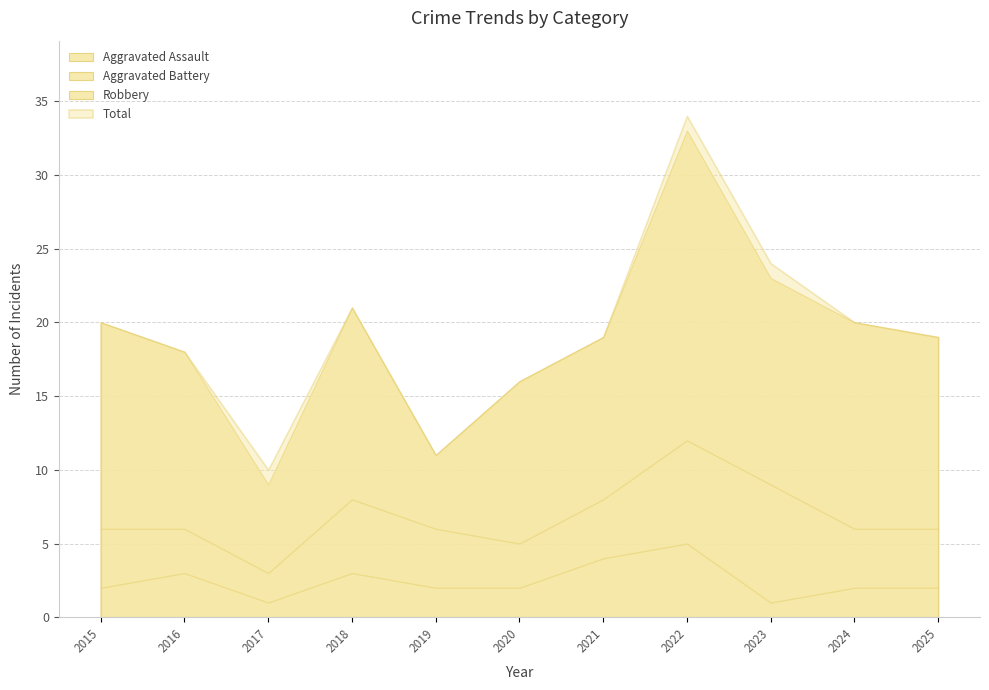

Which category has the highest value across all series?

2022